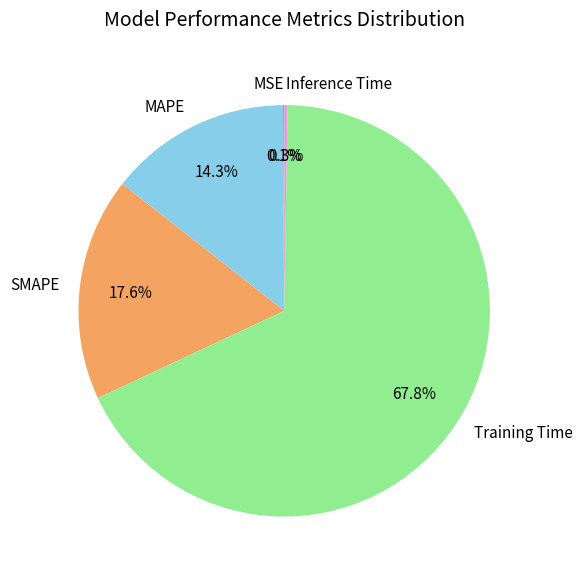

What portion of the pie excludes MAPE?

85.7%